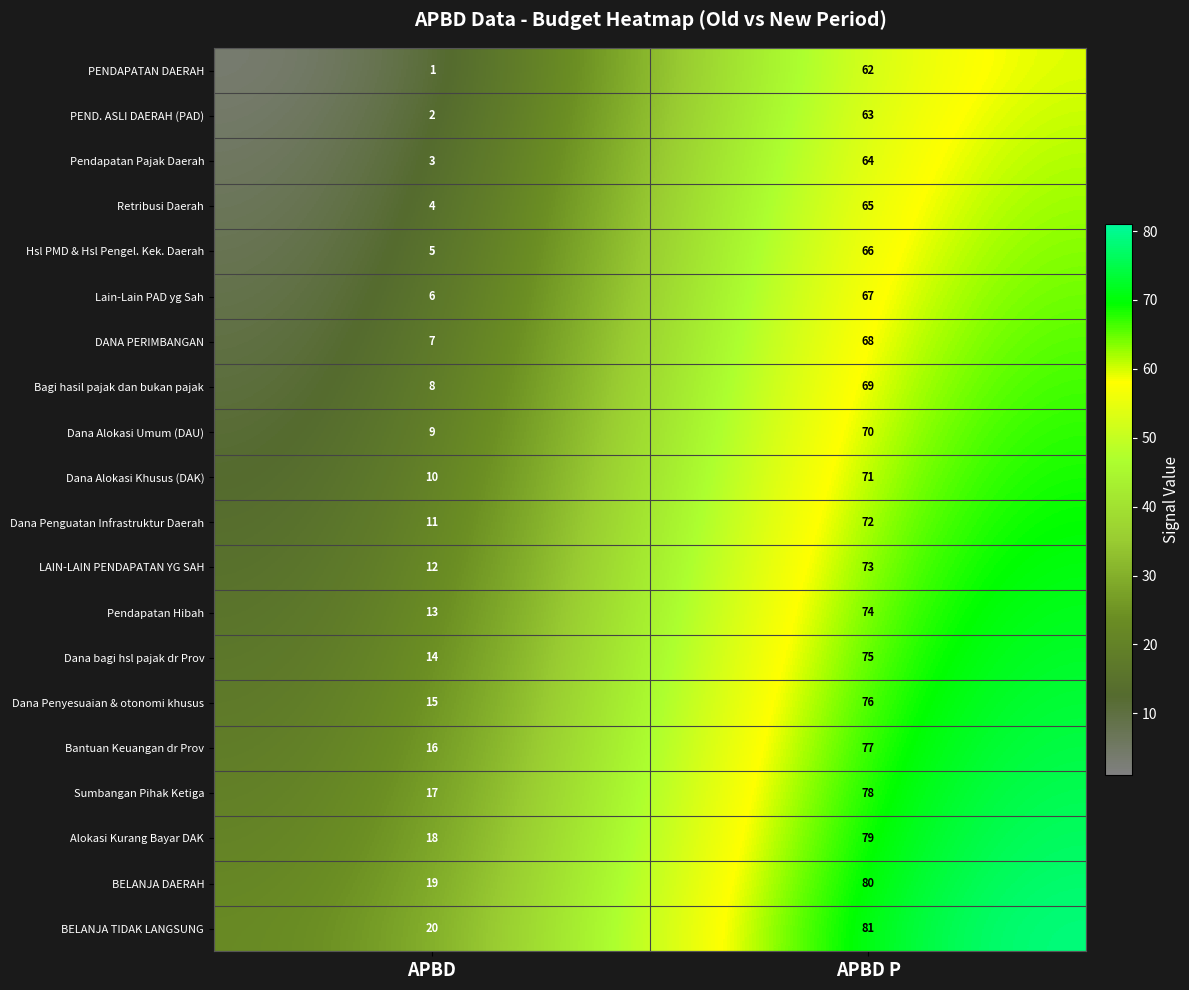

What is the difference between the maximum and minimum values in the DANA PERIMBANGAN series?

61